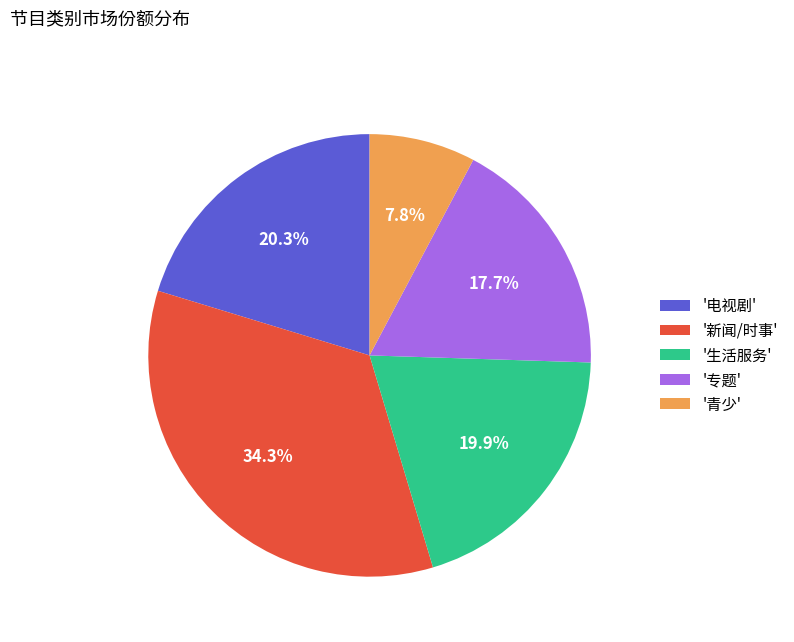

Combined, do '新闻/时事' and '青少' account for over 50%?

No